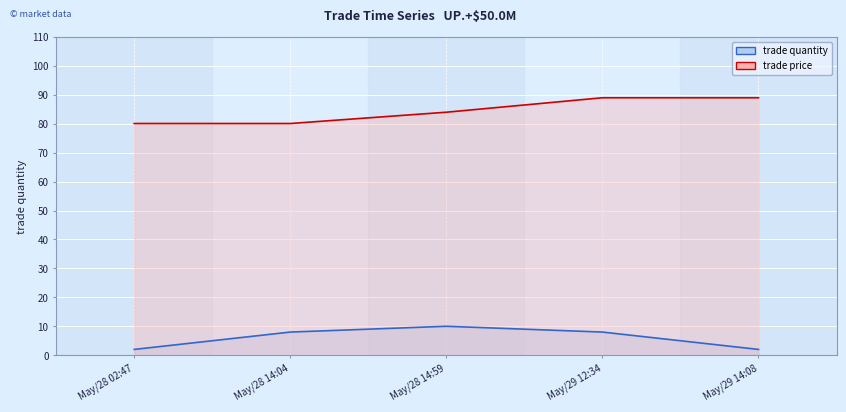

Rank the categories by trade quantity value from highest to lowest.

May/28 14:59, May/28 14:04, May/29 12:34, May/28 02:47, May/29 14:08